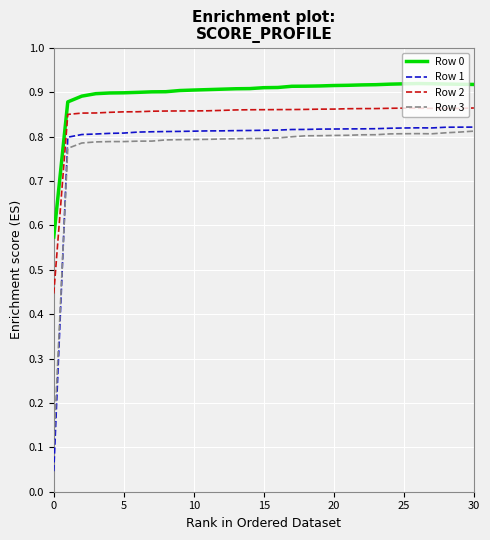

Which series has the largest range (max minus min)?

Row 1